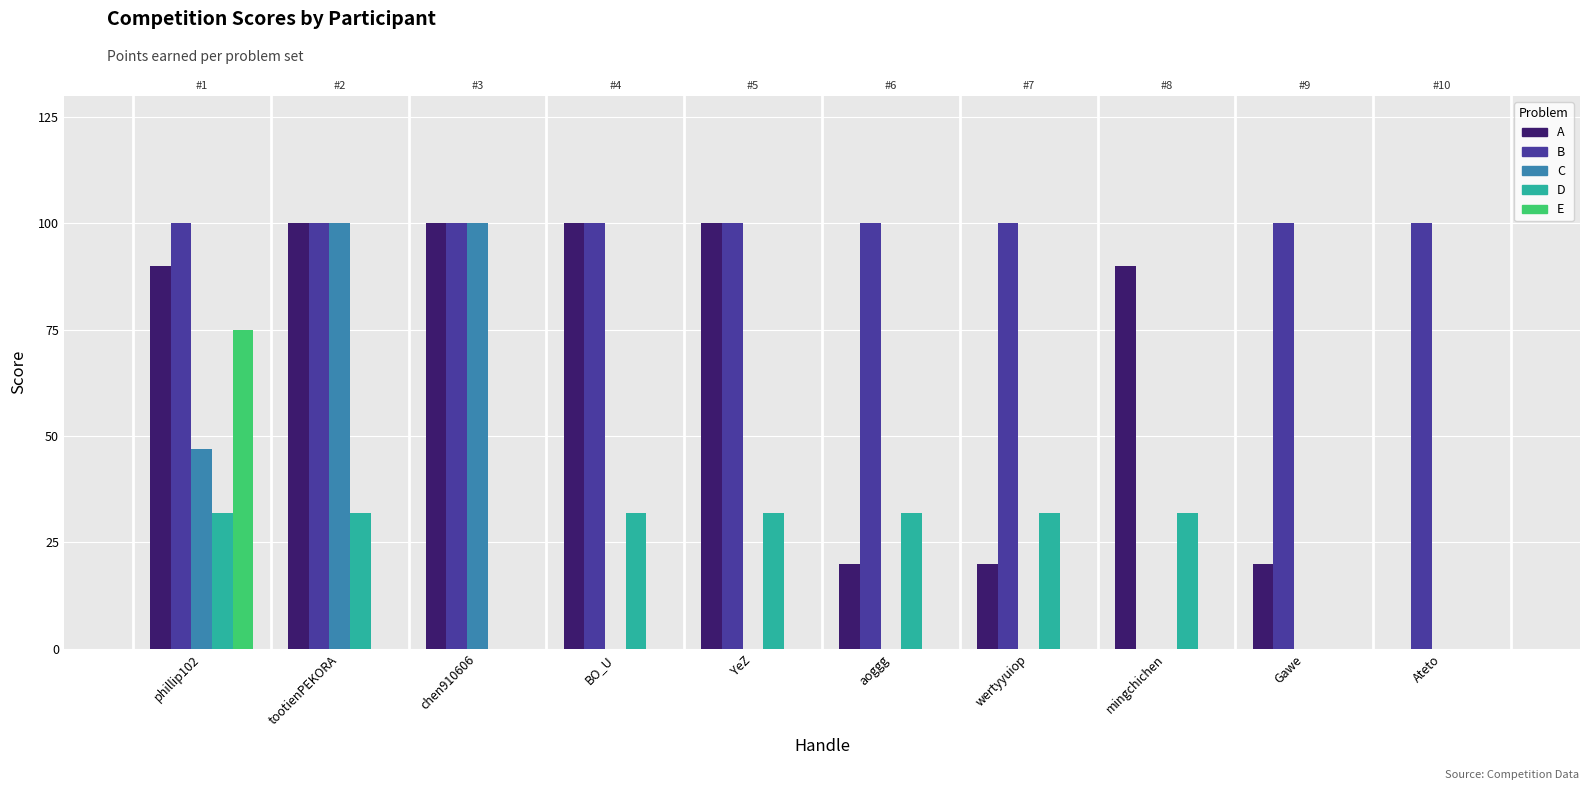

Rank the series at tootienPEKORA from highest to lowest value.

A, B, C, D, E